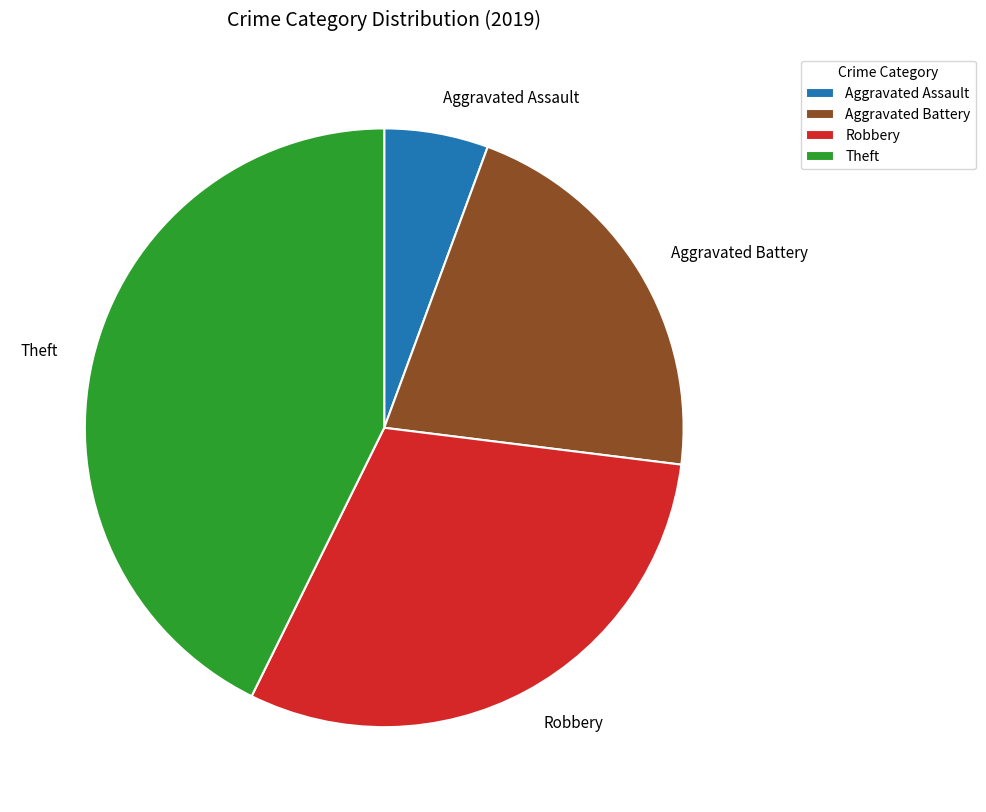

Is the sum of Theft and Aggravated Assault greater than half?

No